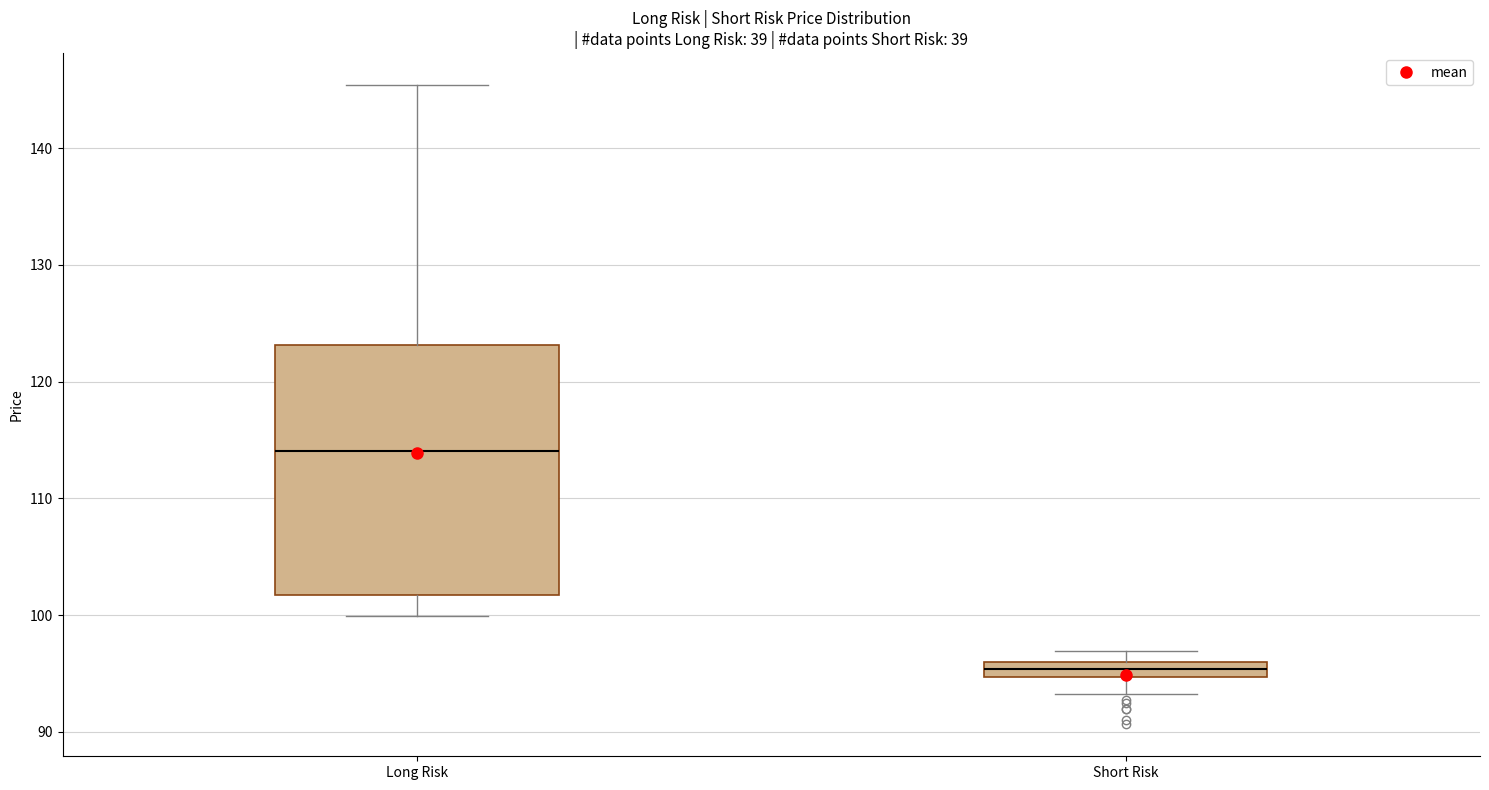

Which box's median line is the lowest?

Short Risk